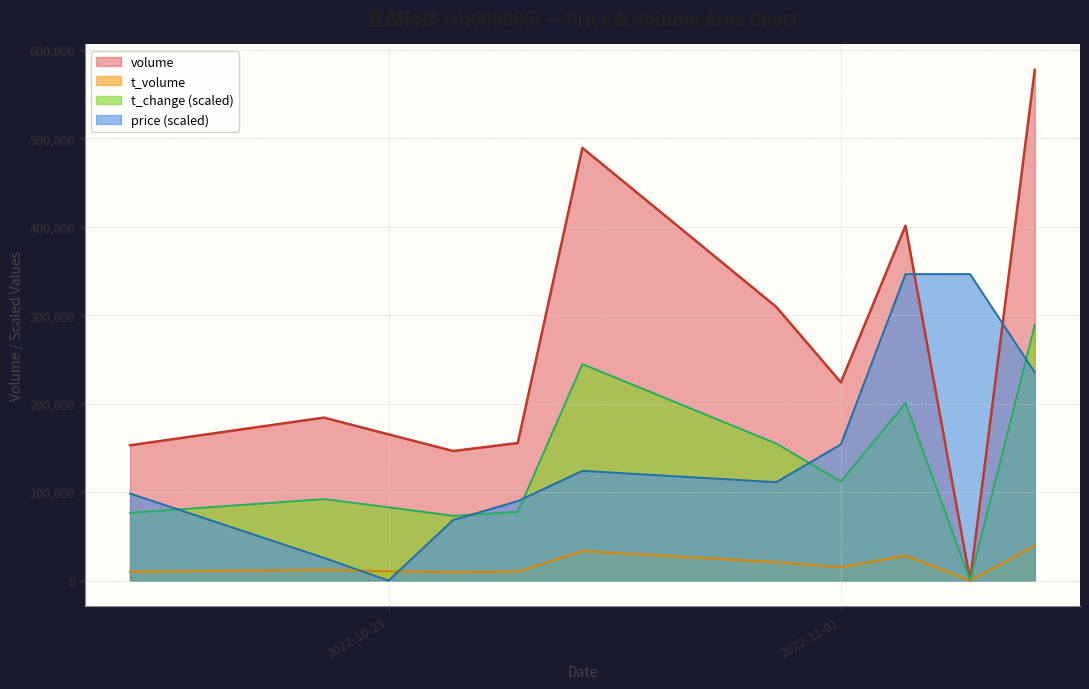

Reading left to right, extract all data points from this chart.

volume: 2022-10-21=152895.0	2022-10-24=184197.0	2022-10-25=165270.0	2022-10-26=146450.0	2022-10-27=155474.0	2022-10-28=489122.0	2022-10-31=309382.0	2022-11-01=224085.0	2022-11-02=401210.0	2022-11-03=0.0	2022-11-04=577364.0
t_volume: 2022-10-21=9976.0	2022-10-24=11991.0	2022-10-25=10429.0	2022-10-26=9509.0	2022-10-27=10197.0	2022-10-28=33226.0	2022-10-31=20752.0	2022-11-01=14988.0	2022-11-02=28207.0	2022-11-03=0.0	2022-11-04=39478.0
t_change: 2022-10-21=76513.7	2022-10-24=92038.2	2022-10-25=82797.4	2022-10-26=73187.0	2022-10-27=77622.6	2022-10-28=244695.9	2022-10-31=154875.5	2022-11-01=111998.3	2022-11-02=200709.8	2022-11-03=0.0	2022-11-04=288682.0
price: 2022-10-21=98365.7	2022-10-24=25660.6	2022-10-25=0.0	2022-10-26=68428.3	2022-10-27=89812.2	2022-10-28=124026.3	2022-10-31=111196.0	2022-11-01=153963.7	2022-11-02=346418.4	2022-11-03=346418.4	2022-11-04=235222.4